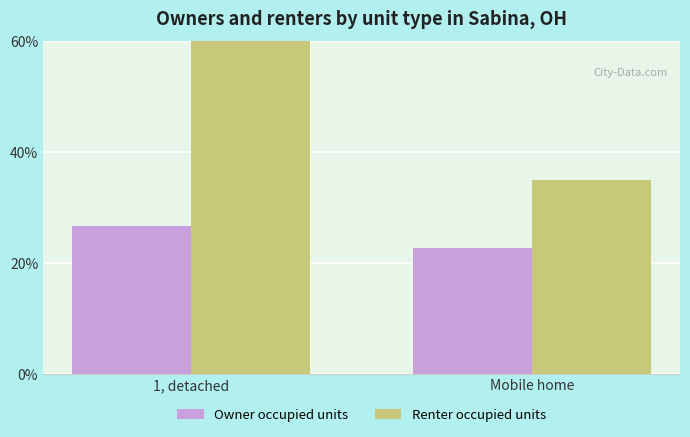

List the labels in order of Owner occupied units value, largest first.

1, detached, Mobile home